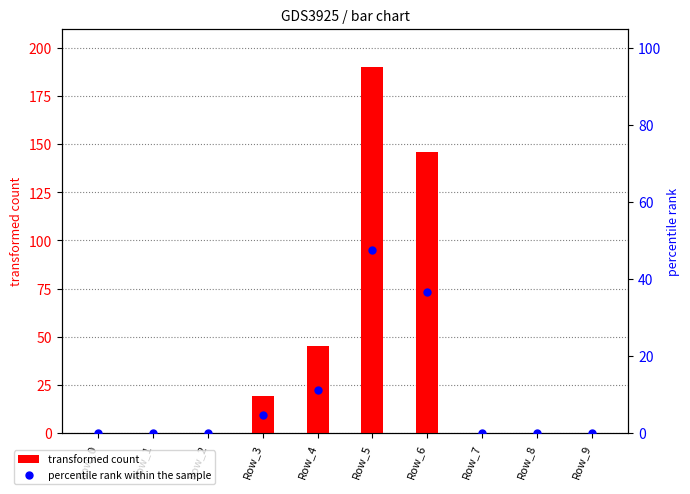

Which series has the largest Y range (max minus min)?

transformed count